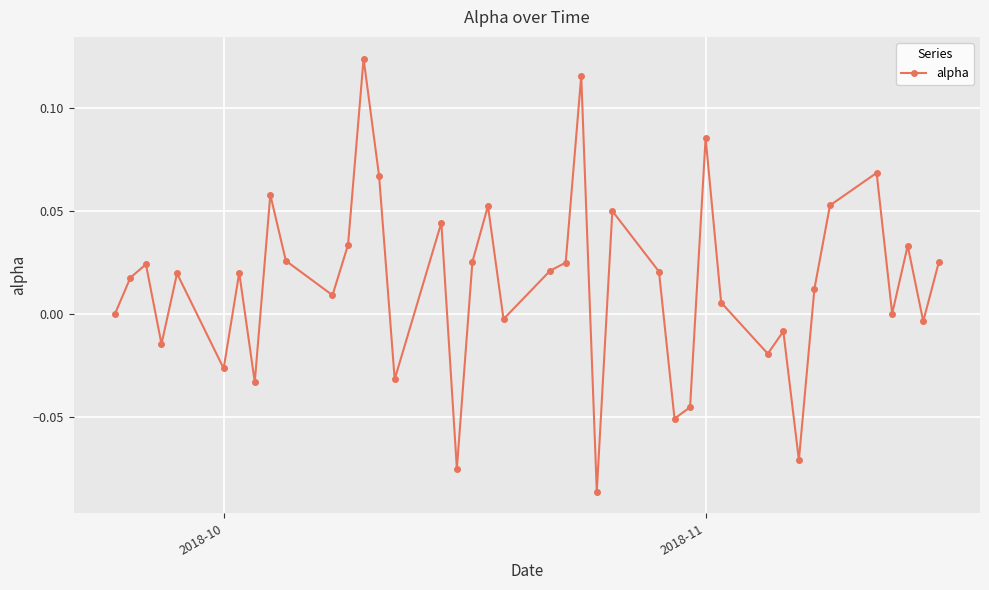

How many distinct data groups are displayed?

1